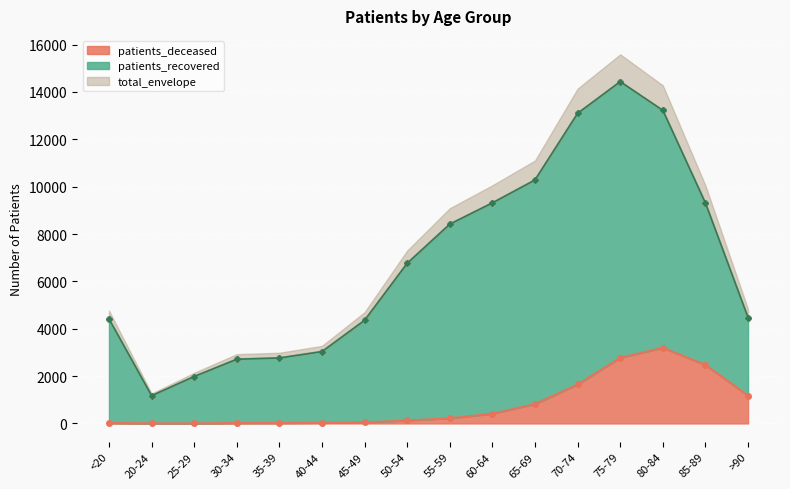

Where is patients_recovered nearest to the value 7801?

55-59